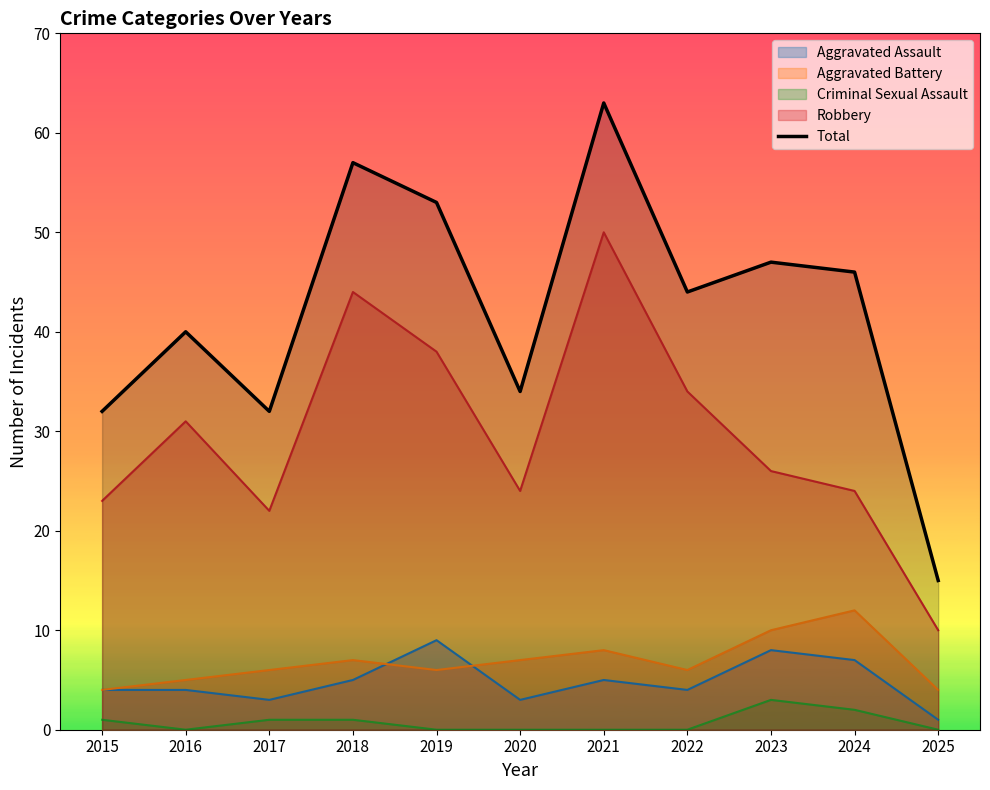

What is the difference between the maximum and minimum values?

48